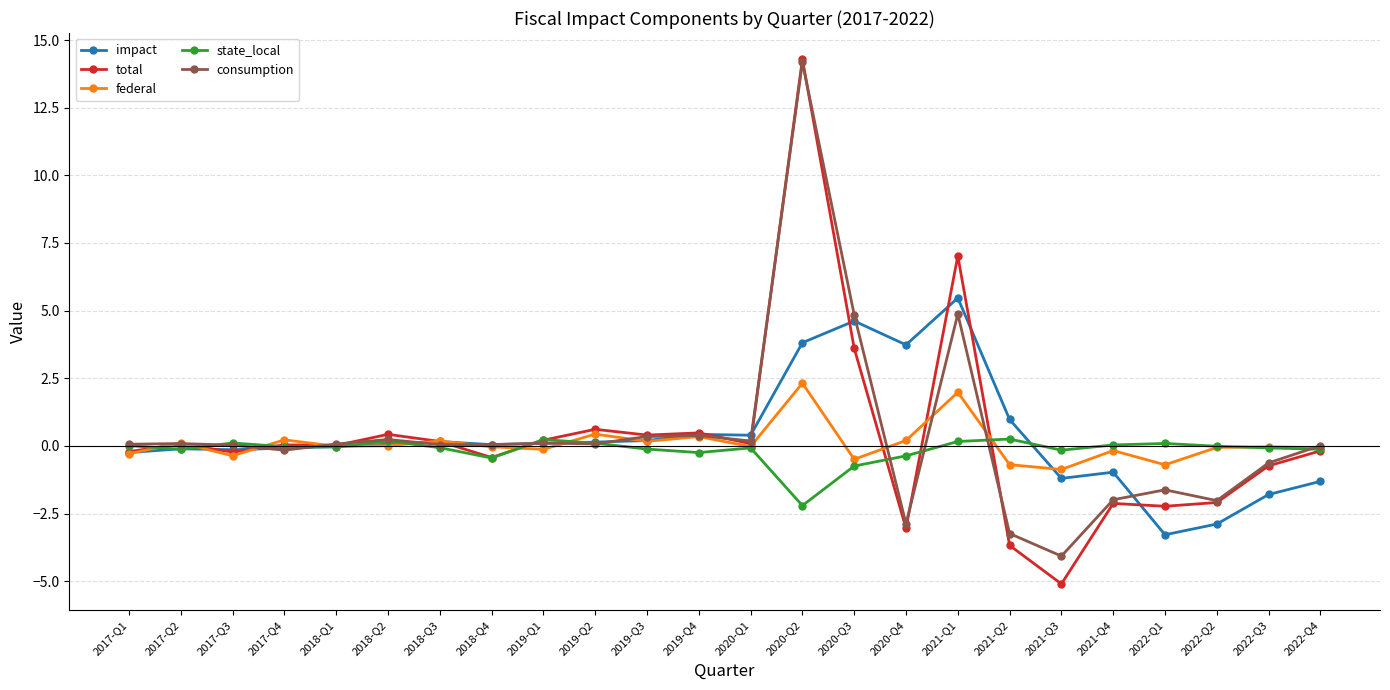

The consumption series shows 0.1 at 2018-Q1. True or false?

True